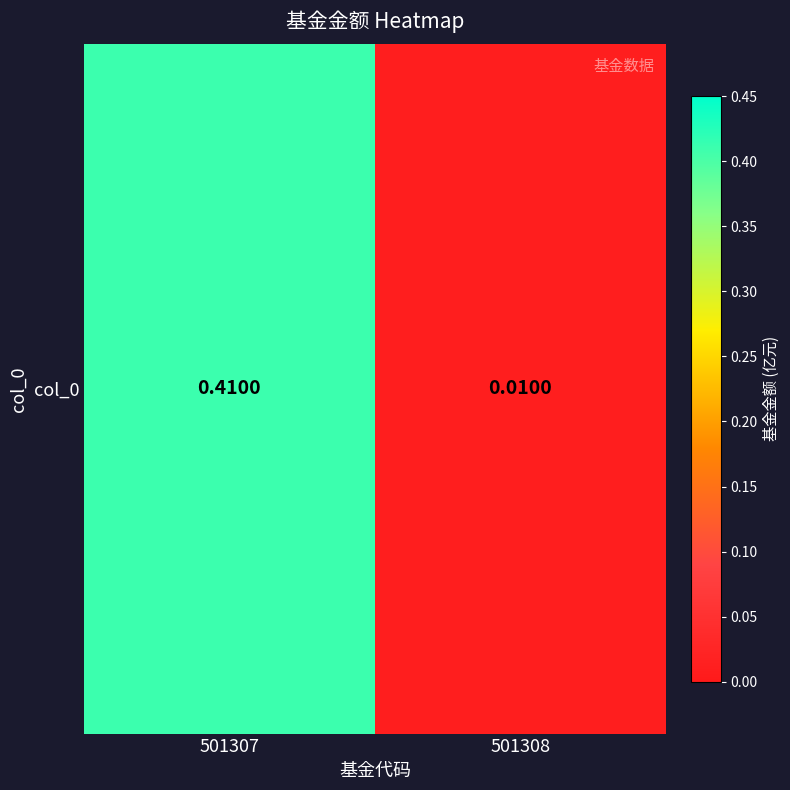

Reading right to left, list all the values displayed in this chart.

0.0	0.4